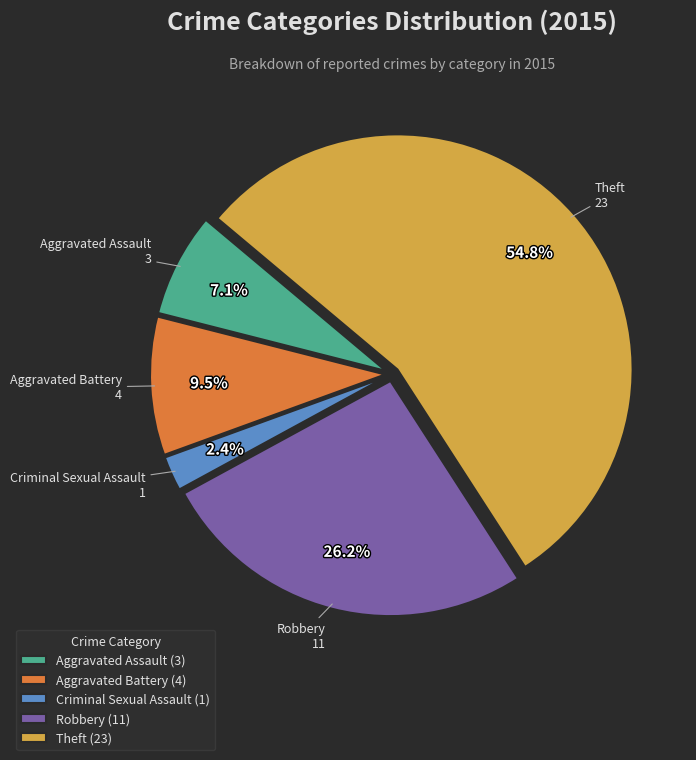

How much of the chart is everything except Aggravated Assault (3)?

92.9%